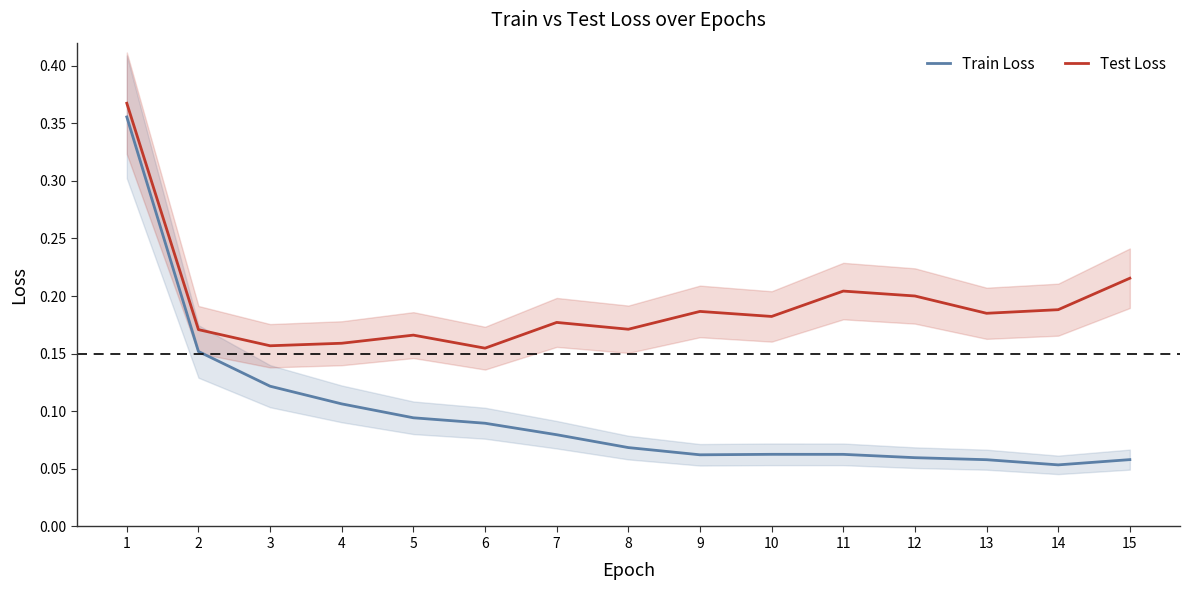

The value of Test Loss at 11 is 0.2. True or false?

True